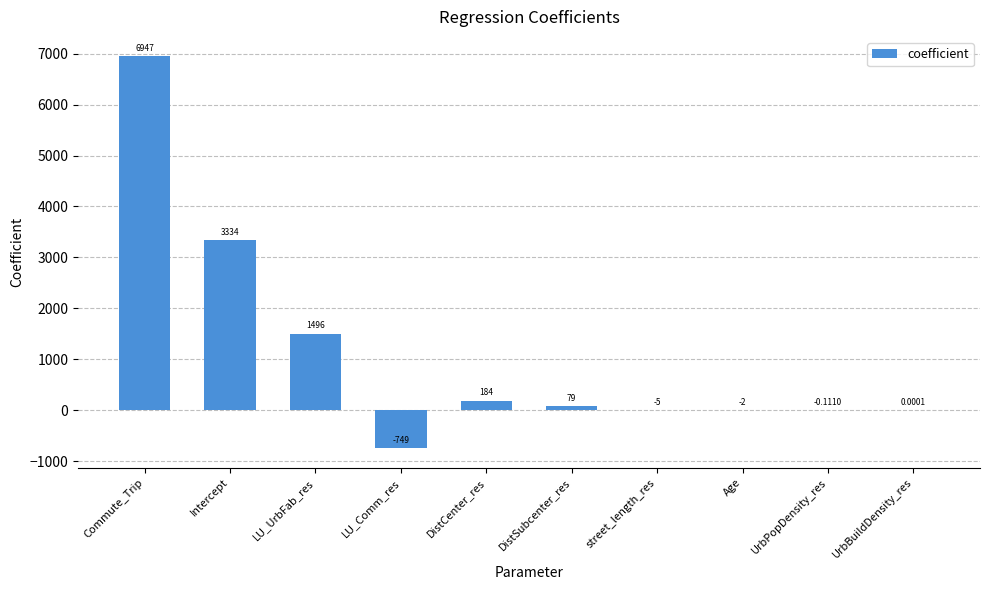

At which label is the value closest to 3099?

Intercept